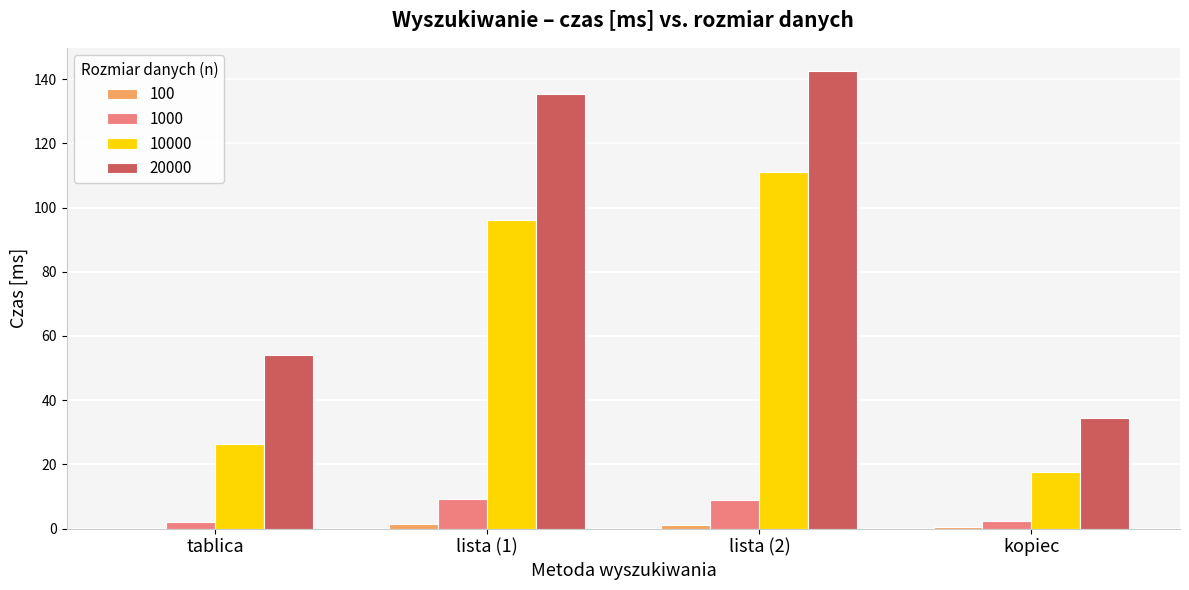

Which series has the largest total across all categories?

20000